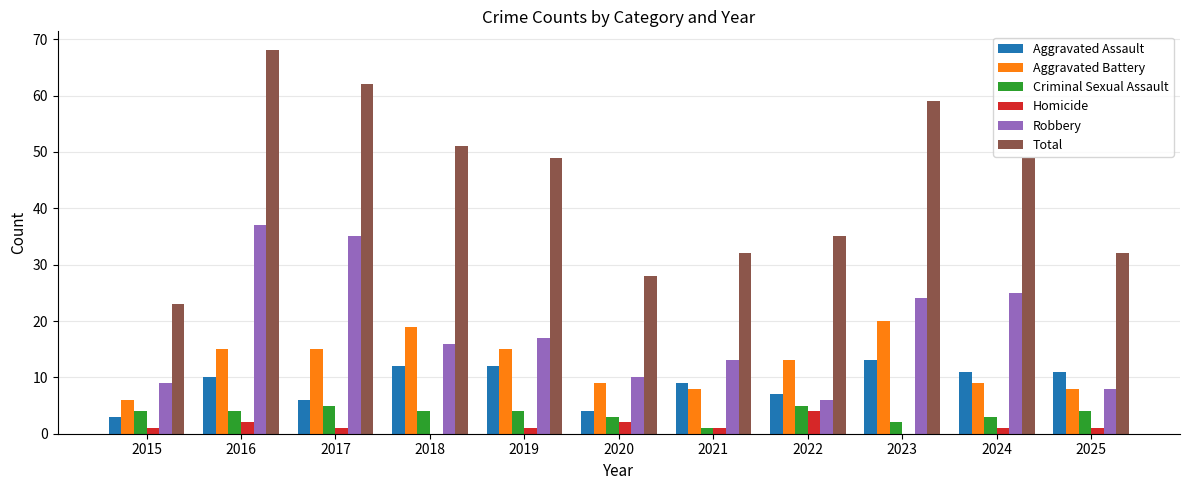

What is the sum of the Aggravated Battery values at 2024 and 2018?

28